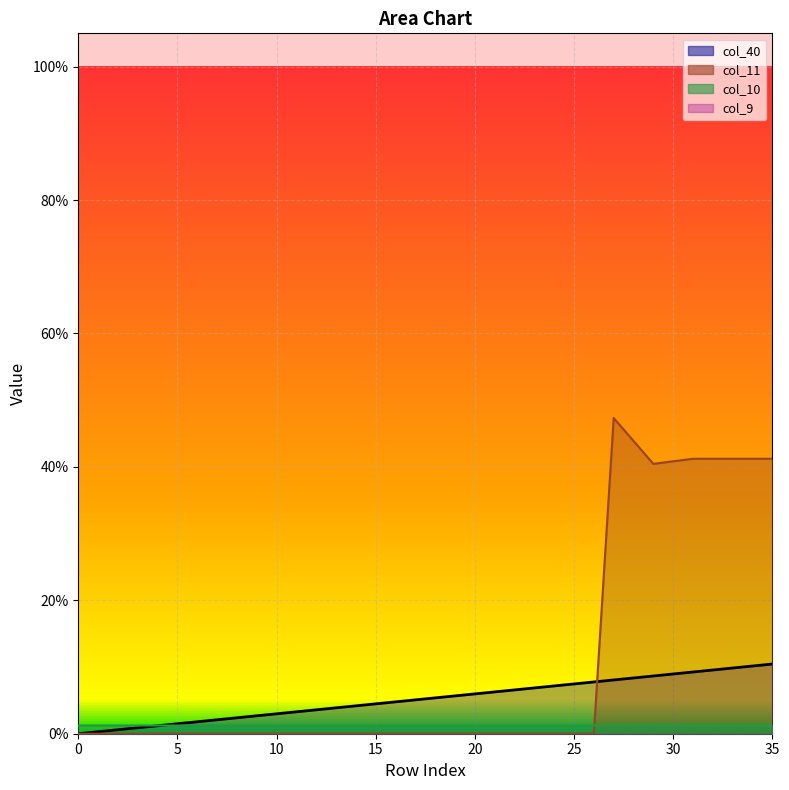

What is the total value across all series at 26?

0.1